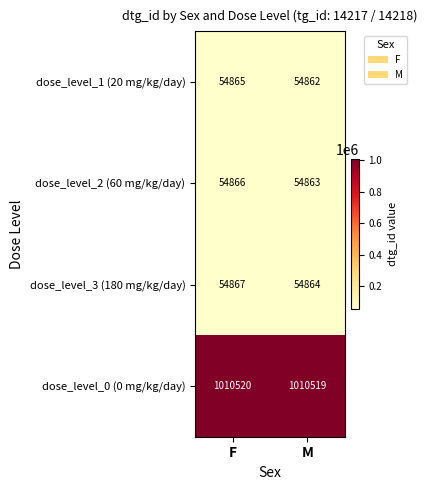

Is the value of dose_level_2 (60 mg/kg/day) at F greater than the value of dose_level_1 (20 mg/kg/day) at F?

Yes